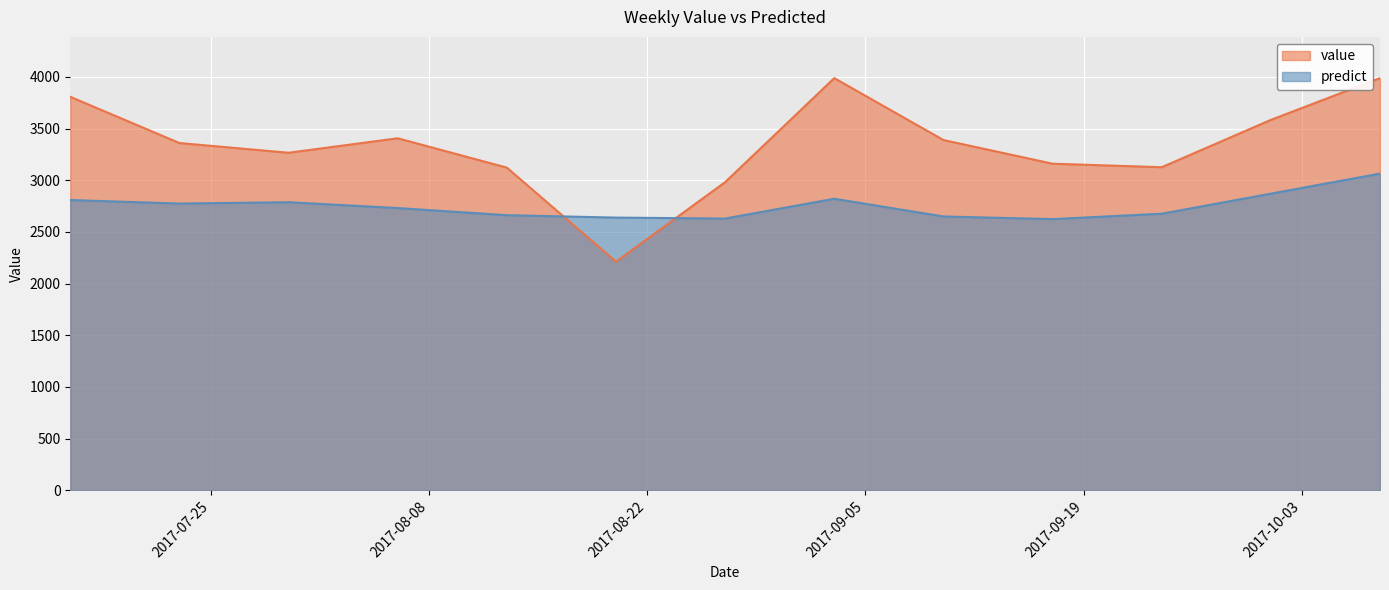

Reading right to left, list all the values displayed in this chart.

value: 2017-10-08=3988.0	2017-10-01=3584.0	2017-09-24=3126.0	2017-09-17=3160.0	2017-09-10=3389.0	2017-09-03=3988.0	2017-08-27=2982.0	2017-08-20=2212.0	2017-08-13=3122.0	2017-08-06=3406.0	2017-07-30=3266.0	2017-07-23=3360.0	2017-07-16=3807.0
predict: 2017-10-08=3064.2	2017-10-01=2870.3	2017-09-24=2676.1	2017-09-17=2623.9	2017-09-10=2649.6	2017-09-03=2820.7	2017-08-27=2629.3	2017-08-20=2638.7	2017-08-13=2662.0	2017-08-06=2730.8	2017-07-30=2787.4	2017-07-23=2774.4	2017-07-16=2808.5